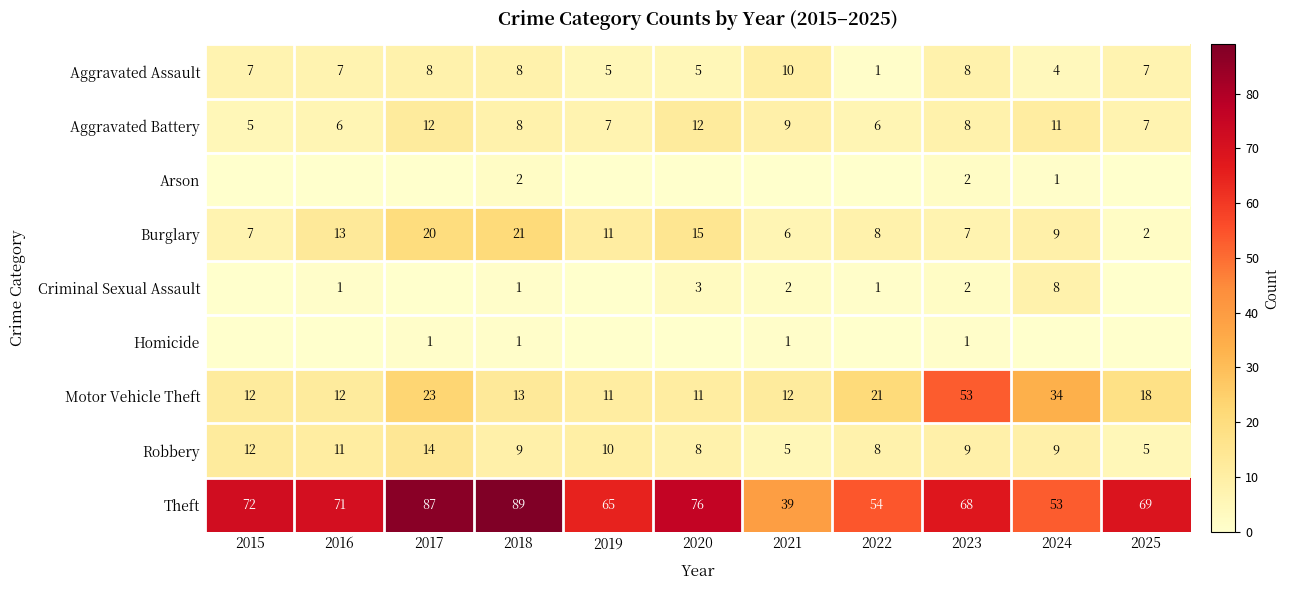

What is the maximum value for Burglary?

21